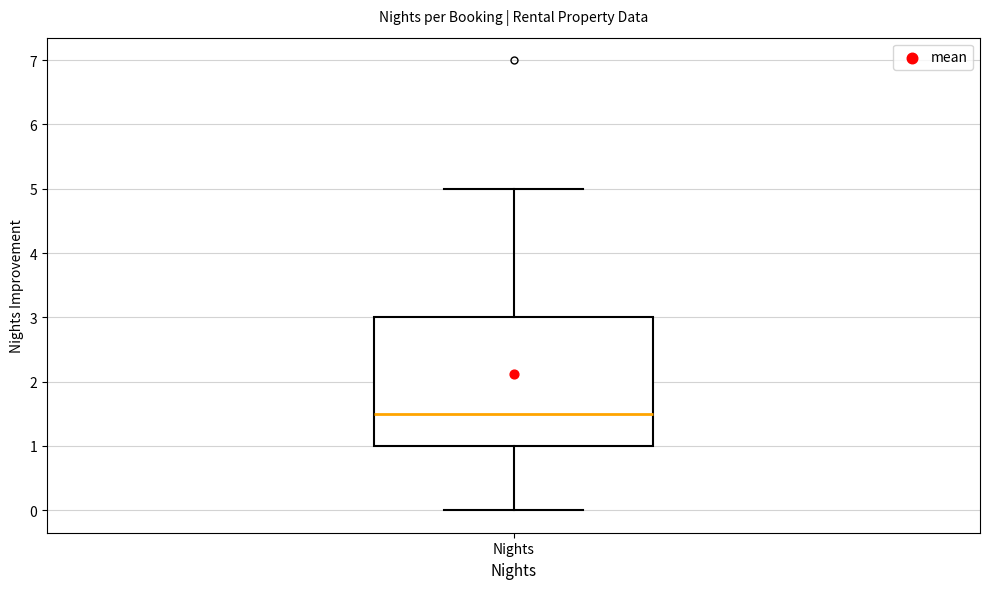

Read this box plot against the y-axis: the position of the median line, the range covered by the box, and the ends of both whiskers. The values are not printed on the chart, so give them approximately, as read against the axis.

median 1.5, box 1.0 to 3.0, whiskers 0.0 to 5.0